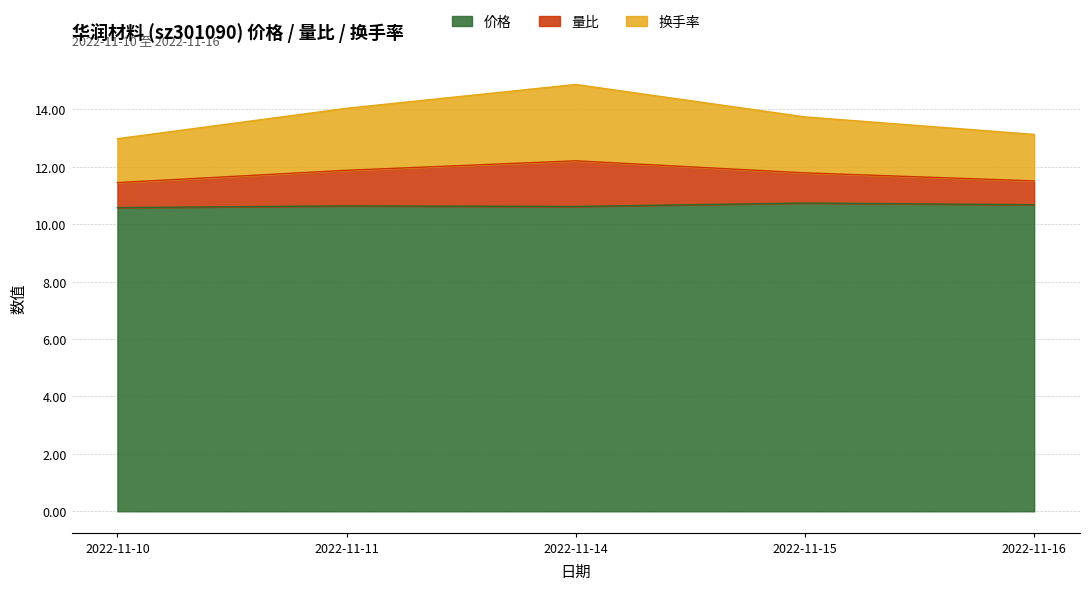

What is the average value of the 价格 series?

10.7